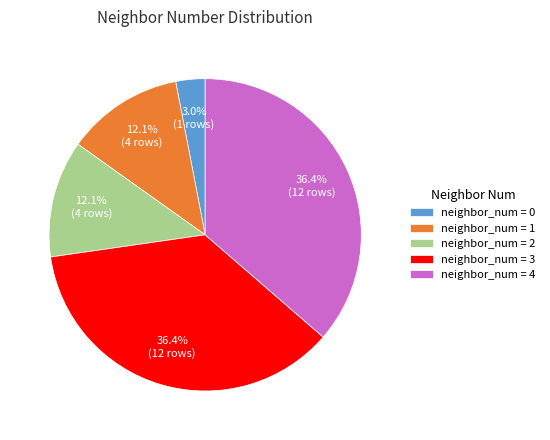

Between neighbor_num = 0 and neighbor_num = 3, which is larger?

neighbor_num = 3